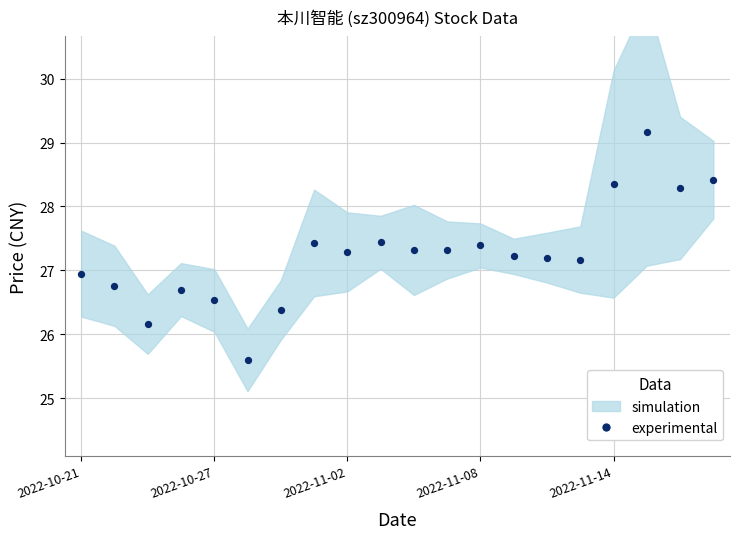

What is the range of Y values (max minus min)?

3.6